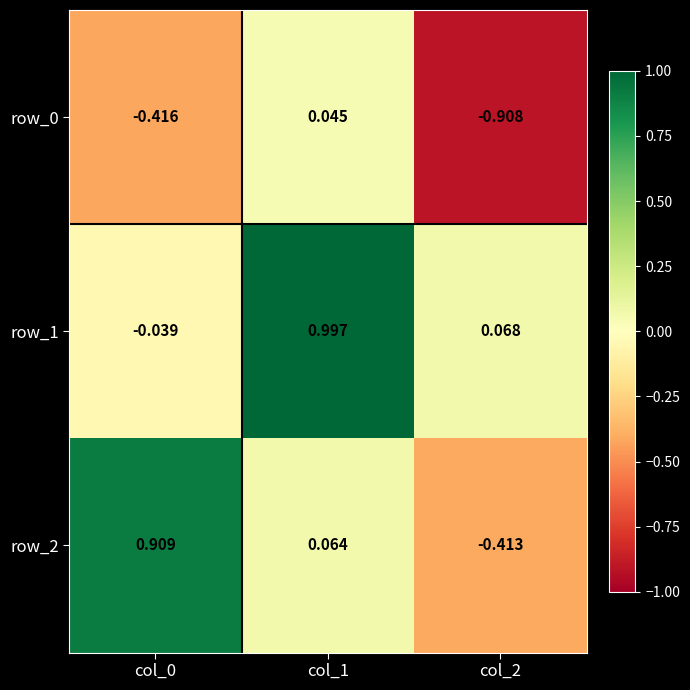

What is the greatest value displayed?

1.0